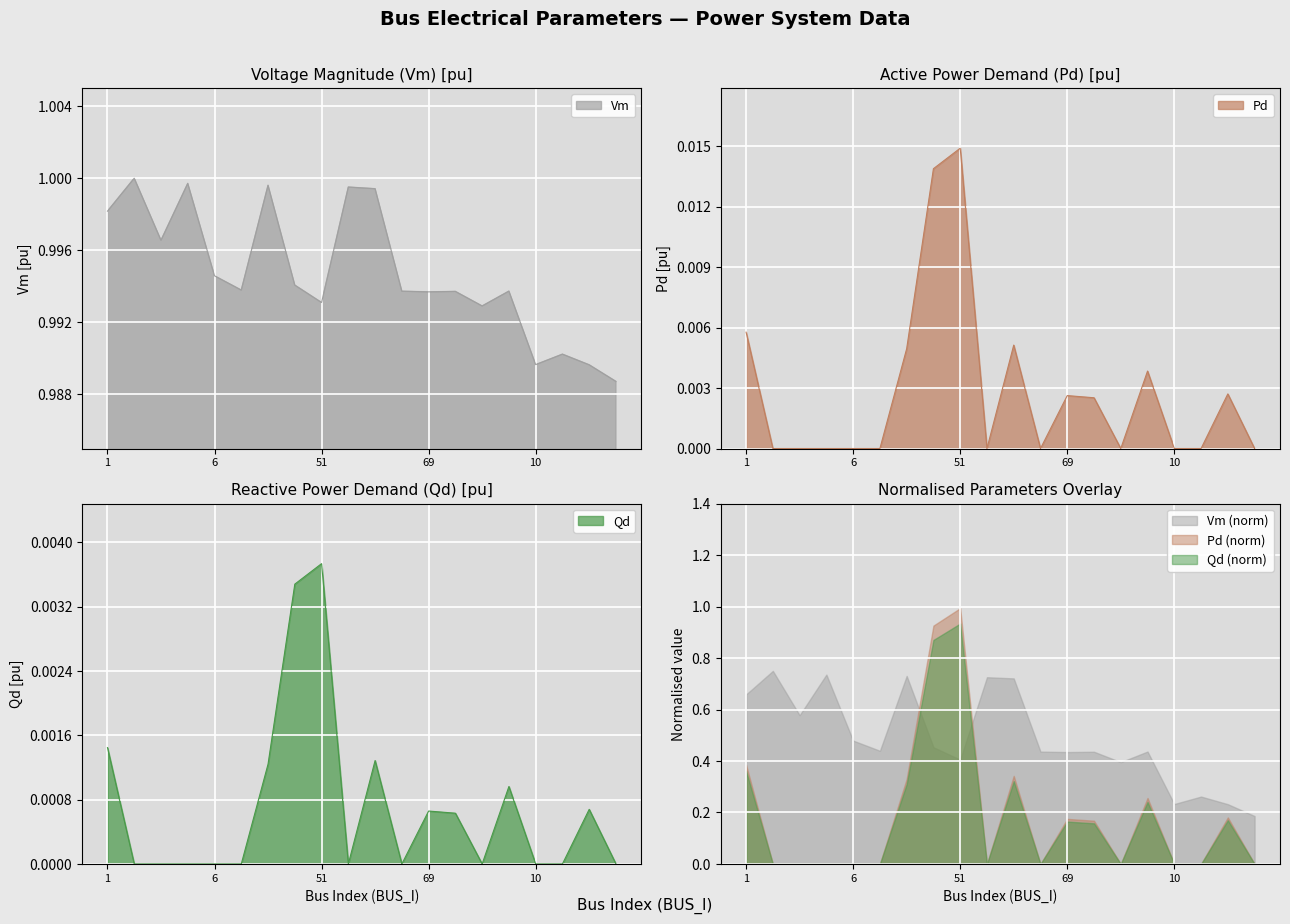

In Vm, how many points are lower than both neighbors (excluding endpoints)?

6